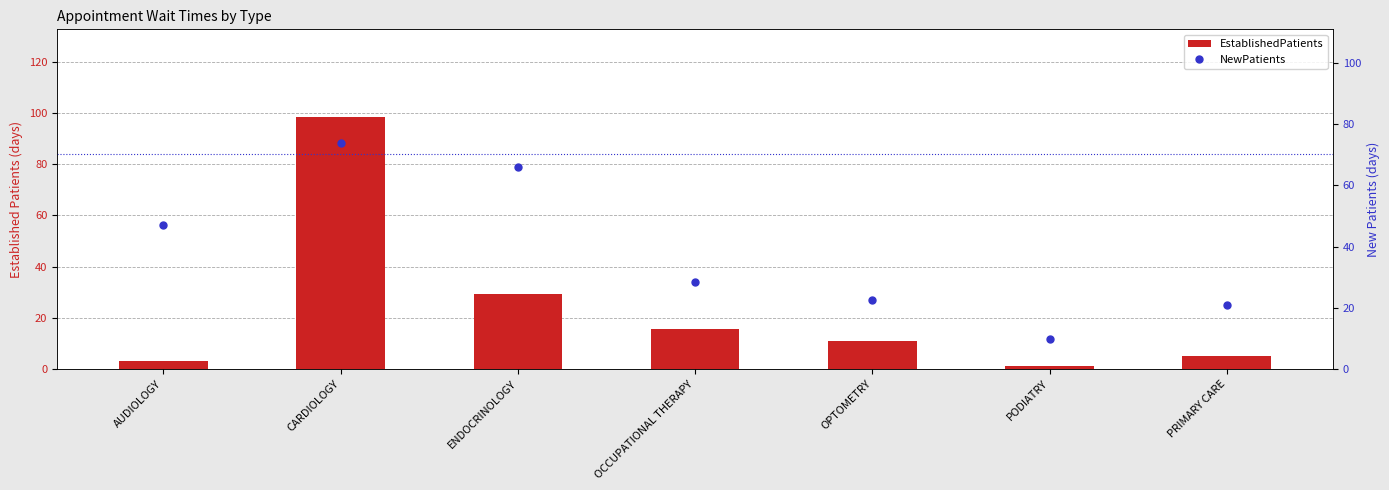

What is the difference between the highest and lowest values at CARDIOLOGY?

24.2